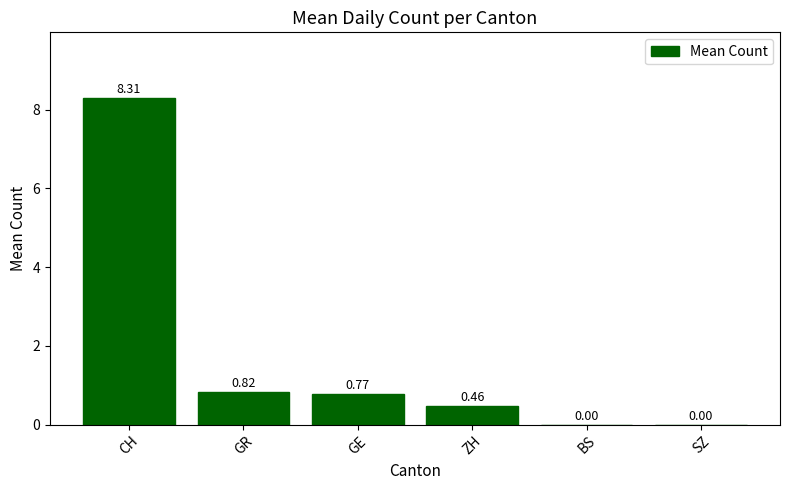

How many data points are above 0?

4